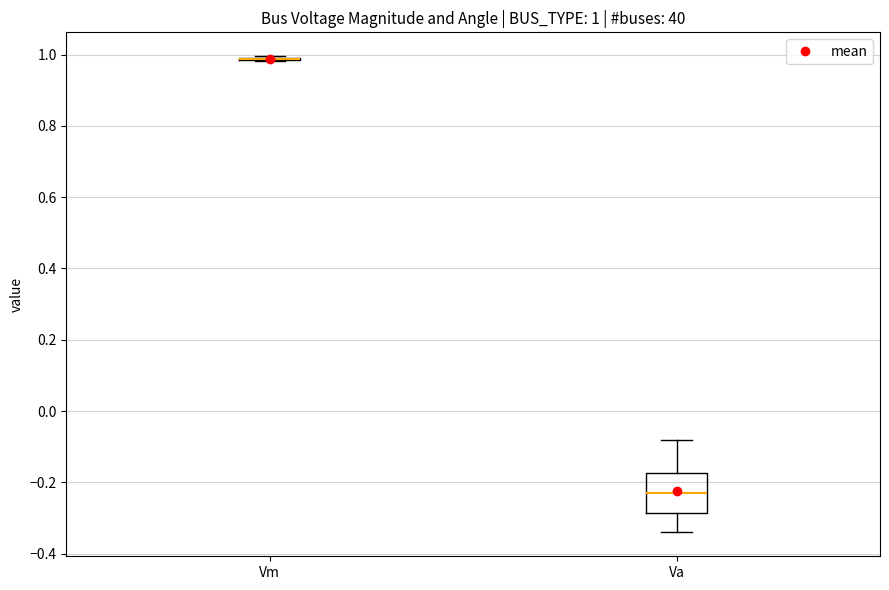

Comparing the boxes themselves (not the whiskers), which one is the tallest?

Va